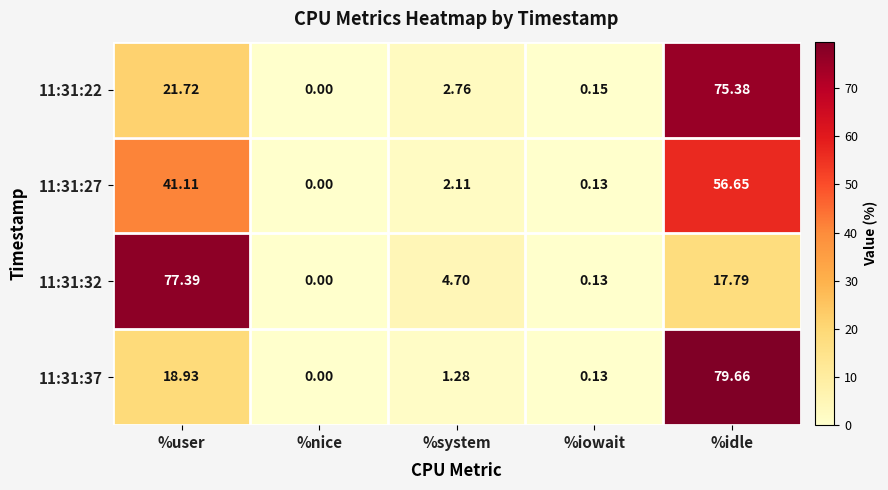

At which category is the sum across all series the highest?

%idle